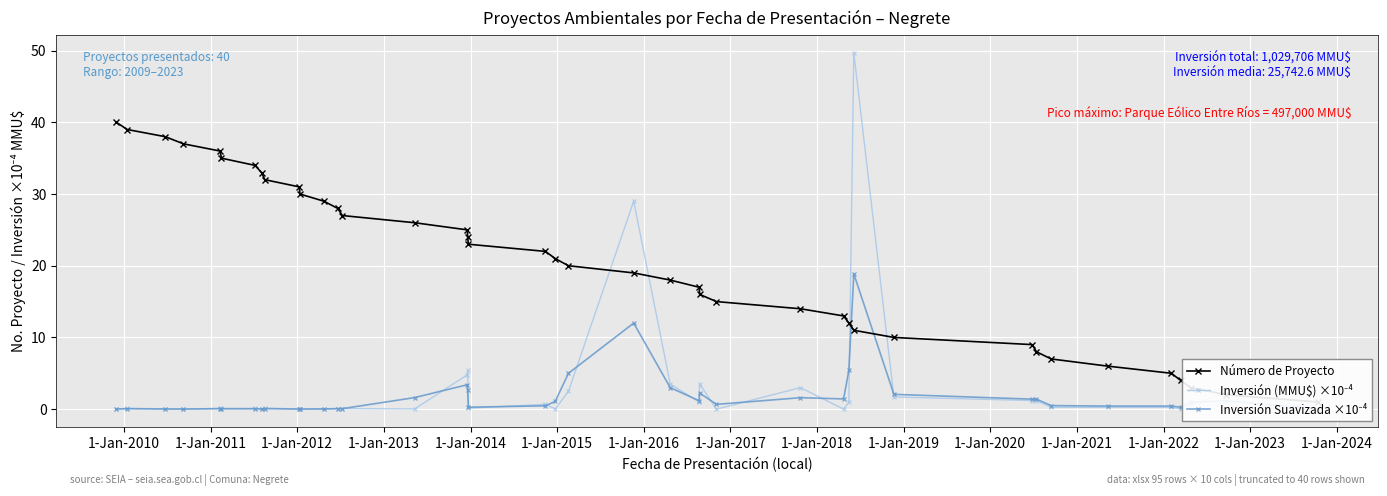

Is it true that Inversión (MMU$) ×10⁻⁴ equals 46.5 at 21?

False